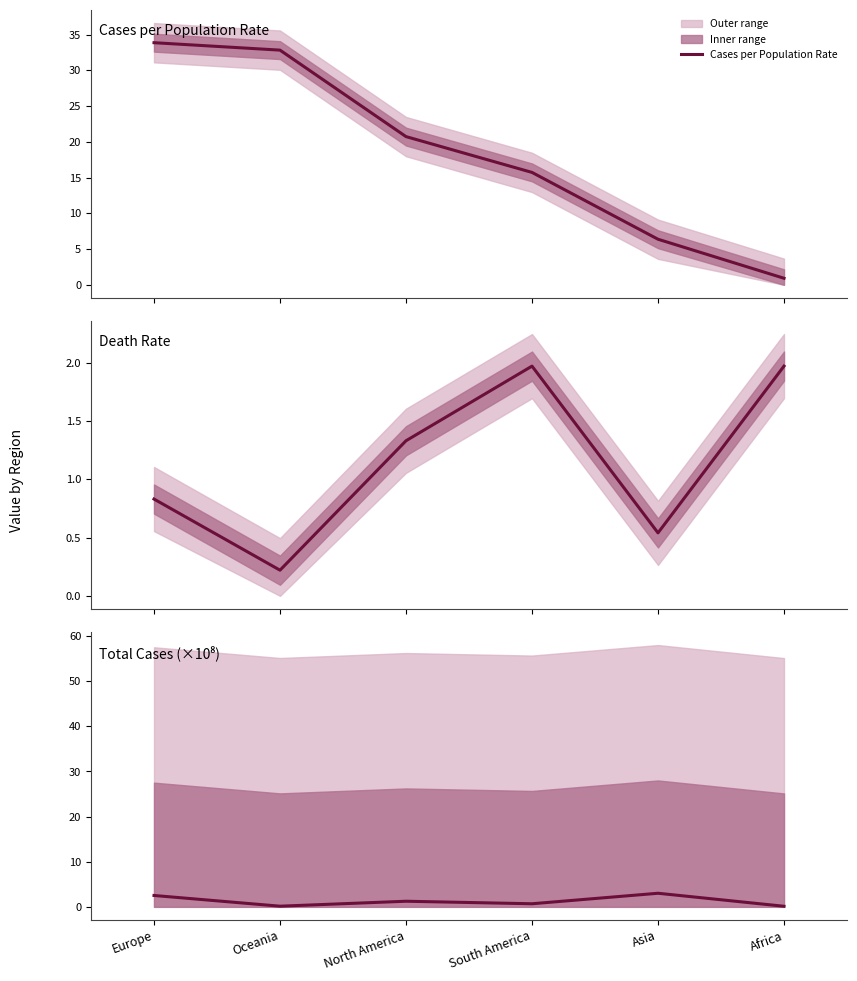

Which series has the largest range (max minus min)?

Cases per Population Rate